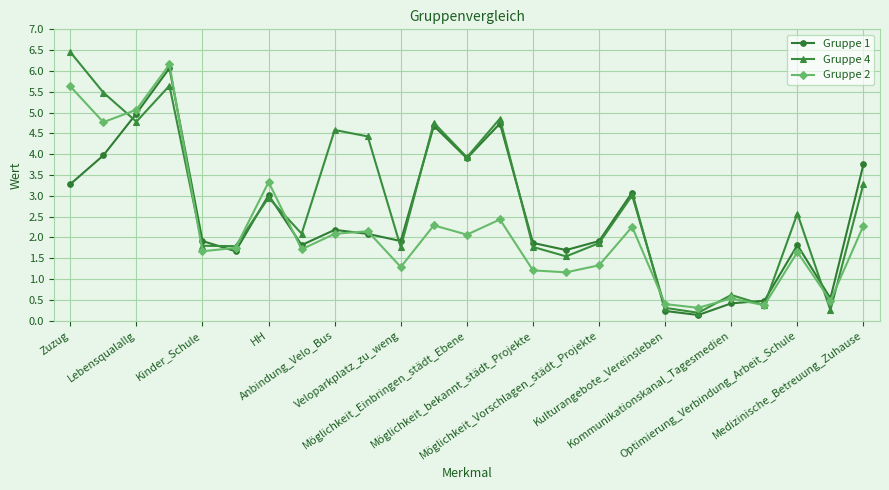

What is the average value of the Gruppe 2 series?

2.2